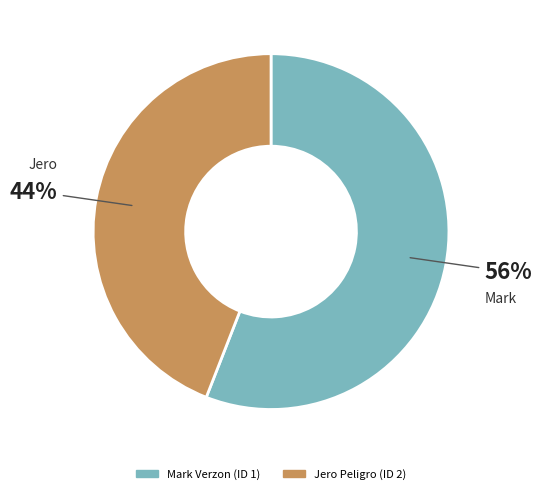

Rank the categories by value from highest to lowest.

Mark Verzon (ID 1), Jero Peligro (ID 2)